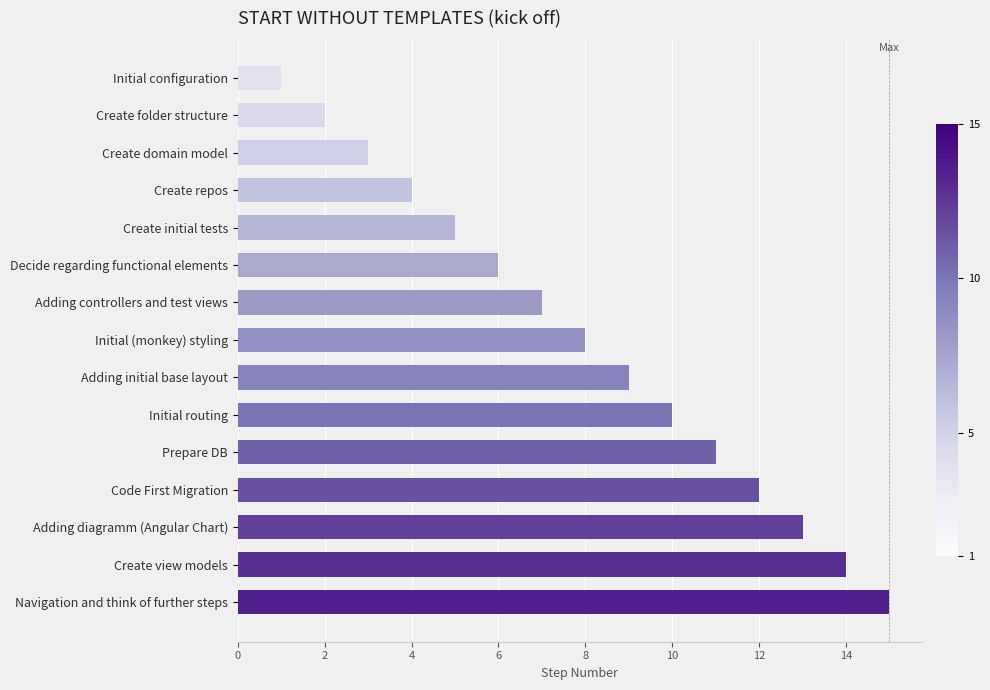

What is the change in value from Initial (monkey) styling to Adding diagramm (Angular Chart)?

+5